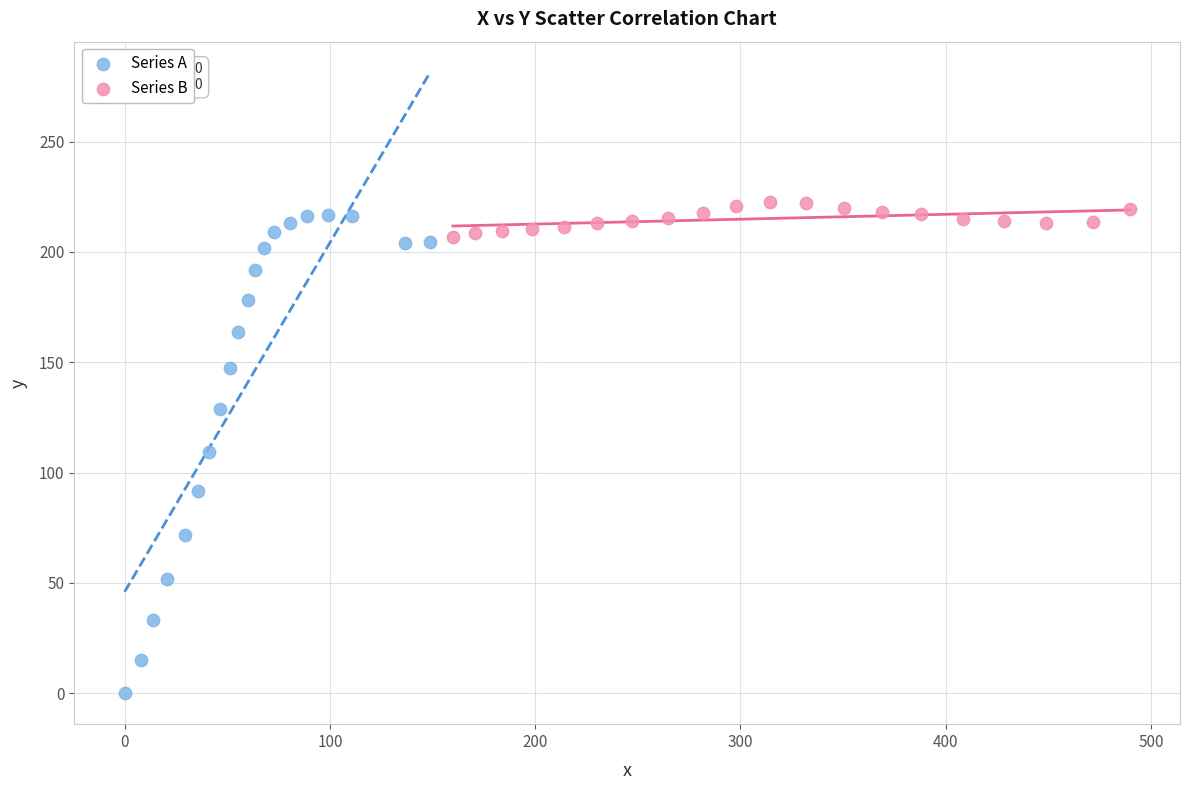

Which series has the largest Y range (max minus min)?

Series A